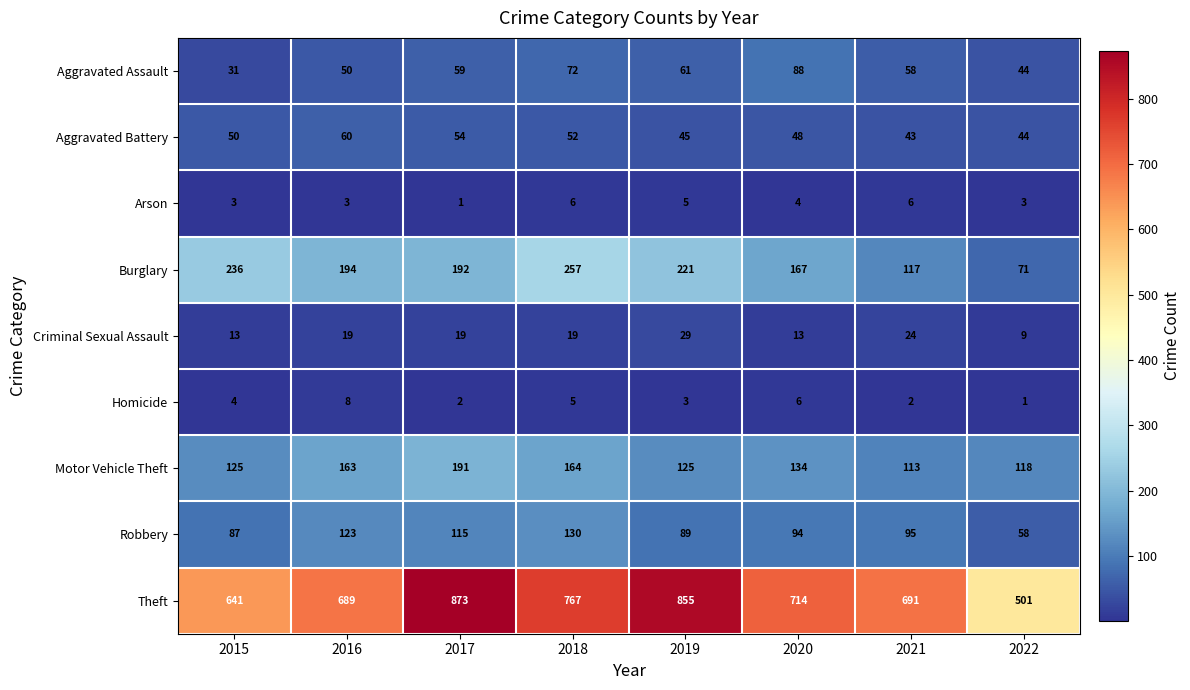

What is the approximate value of Criminal Sexual Assault at 2019?

29